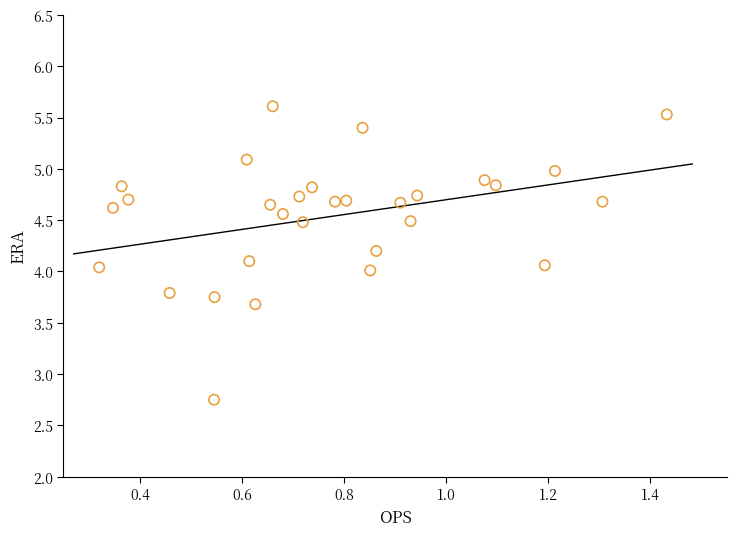

What is the range of X values (max minus min)?

1.1